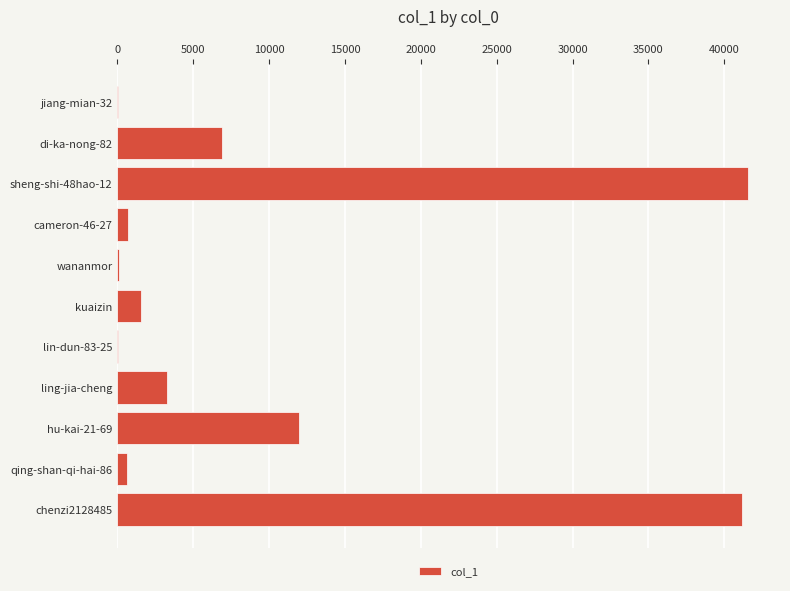

At which label is the value closest to 20811?

hu-kai-21-69